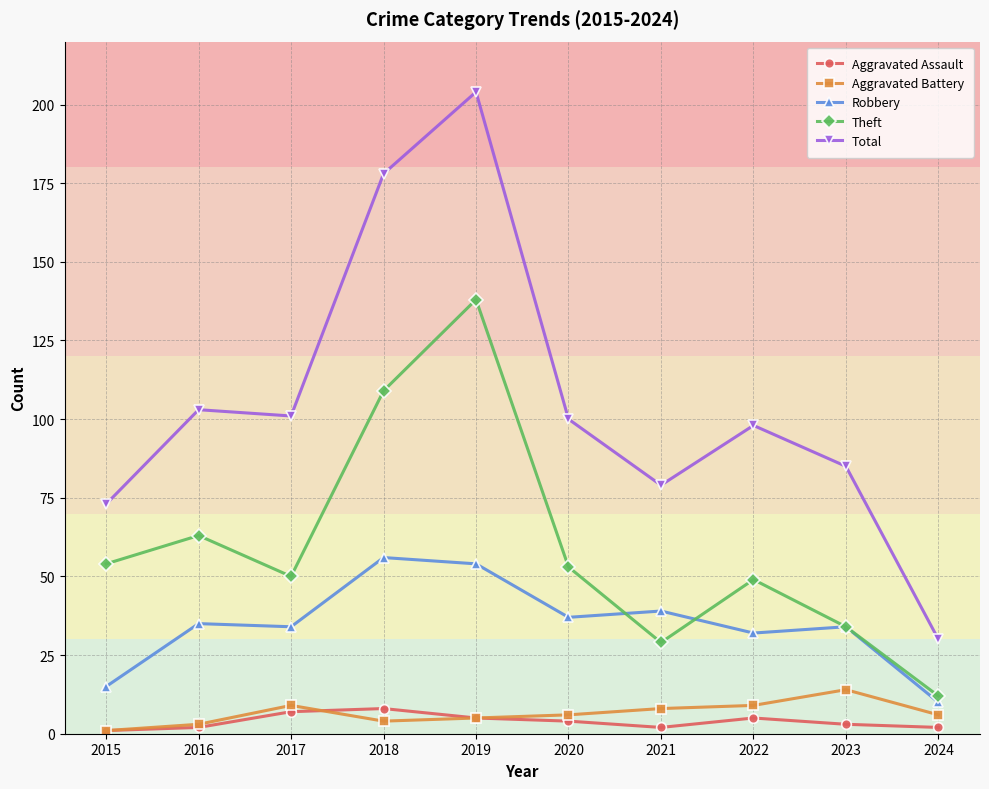

Reading right to left, list all the values displayed in this chart.

Aggravated Assault: 2024=2	2023=3	2022=5	2021=2	2020=4	2019=5	2018=8	2017=7	2016=2	2015=1
Aggravated Battery: 2024=6	2023=14	2022=9	2021=8	2020=6	2019=5	2018=4	2017=9	2016=3	2015=1
Robbery: 2024=10	2023=34	2022=32	2021=39	2020=37	2019=54	2018=56	2017=34	2016=35	2015=15
Theft: 2024=12	2023=34	2022=49	2021=29	2020=53	2019=138	2018=109	2017=50	2016=63	2015=54
Total: 2024=30	2023=85	2022=98	2021=79	2020=100	2019=204	2018=178	2017=101	2016=103	2015=73